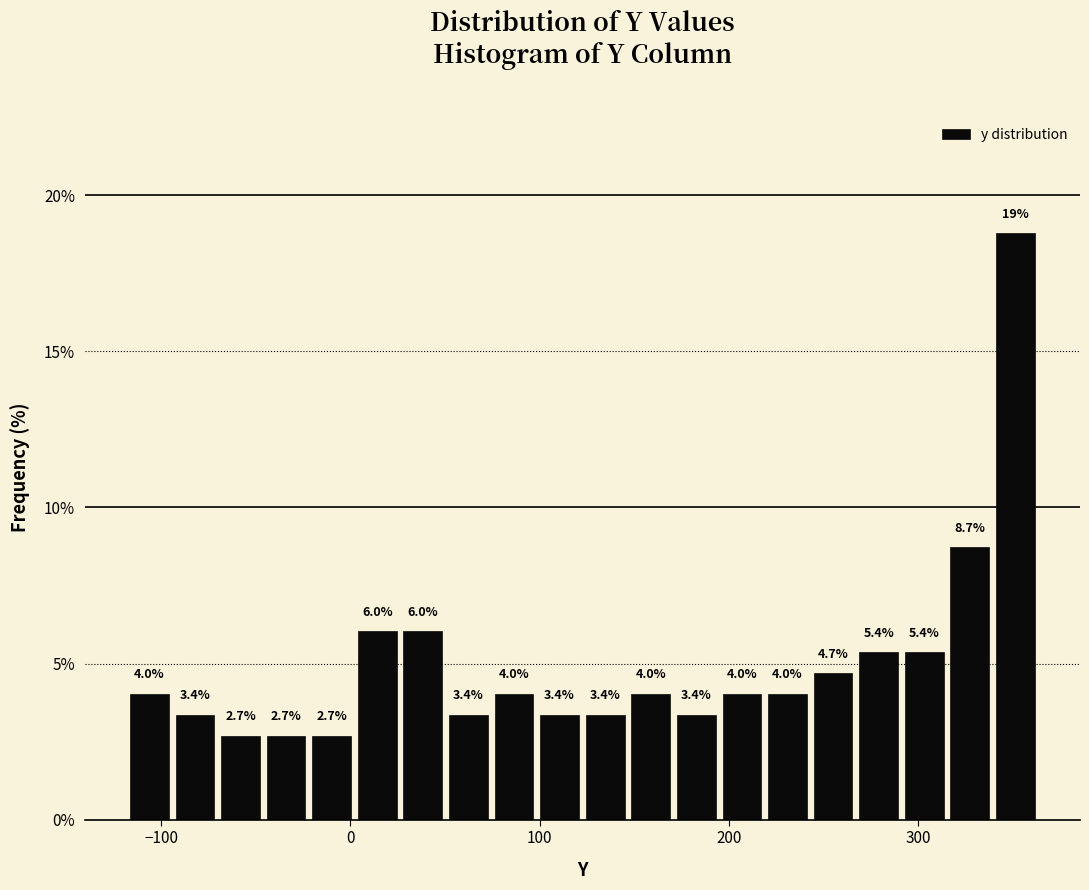

Around what value on the x-axis is the tallest bar? Give the approximate position of its centre, as read against the axis.

350